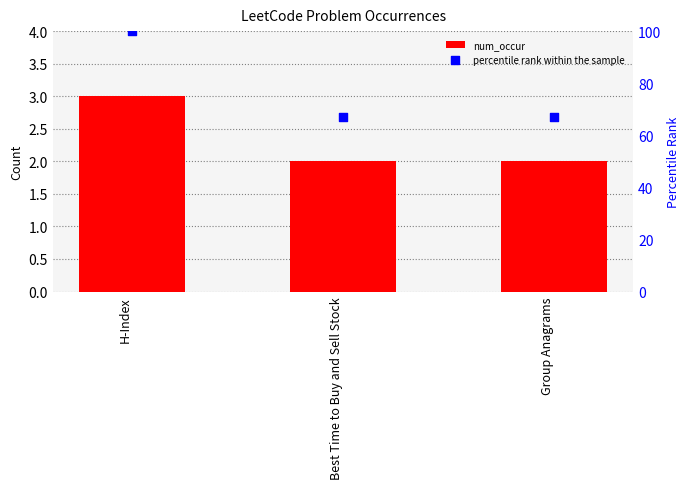

At which category is the sum across all series the highest?

H-Index